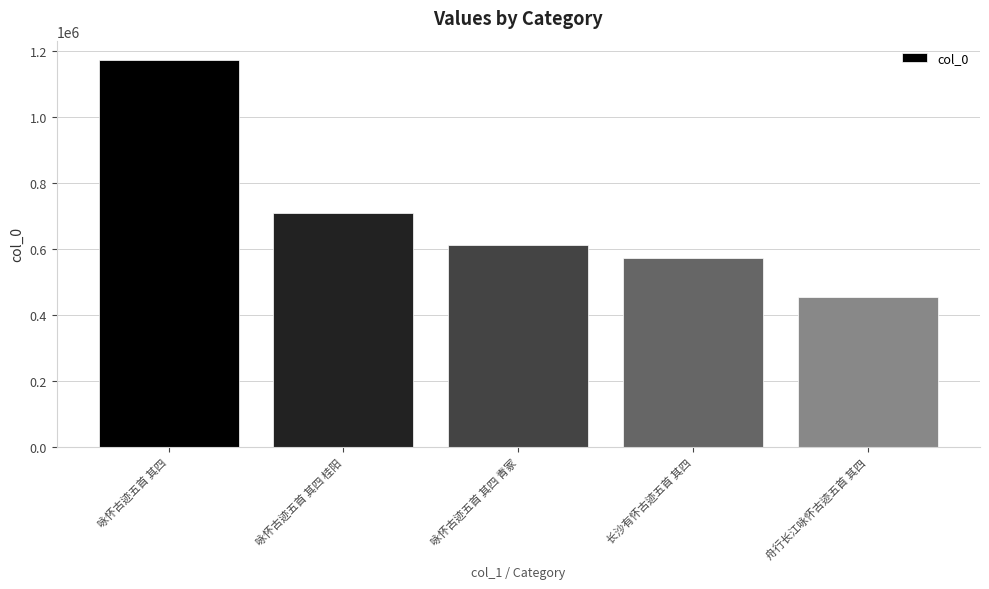

Which category has the highest value across all series?

咏怀古迹五首 其四